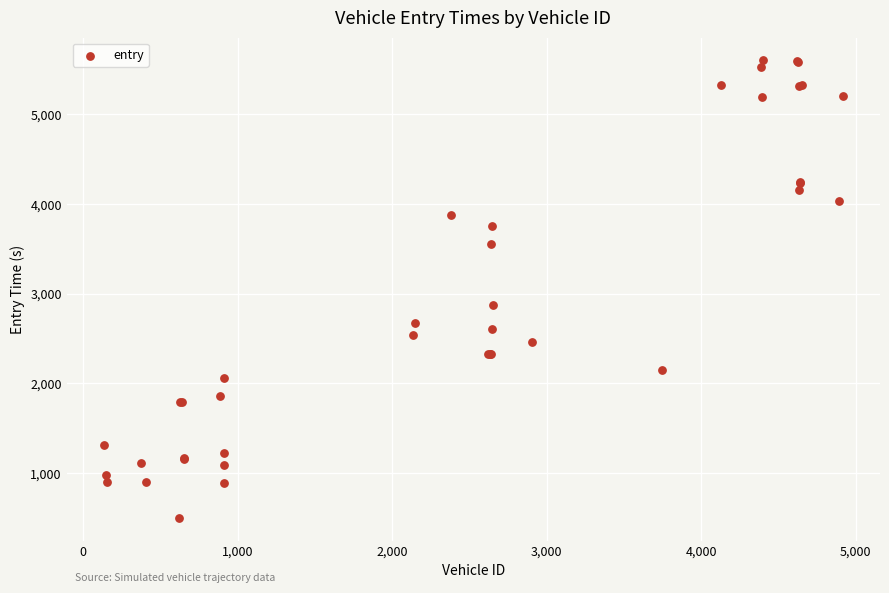

What Y value in the scatter plot is closest to 3050?

2876.8